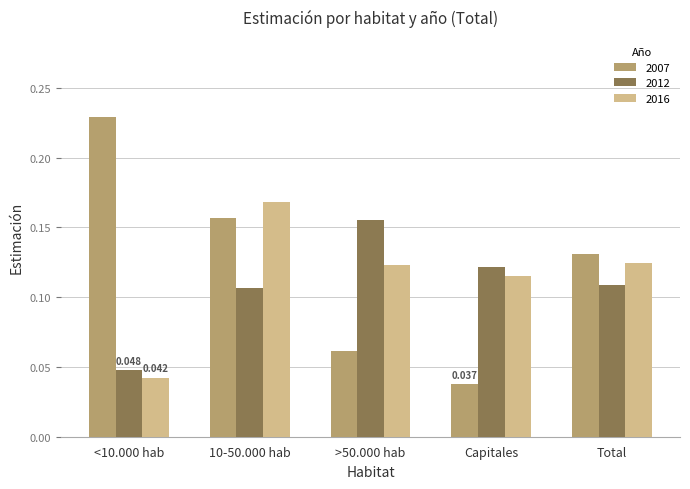

At how many categories does at least one series exceed 0?

5